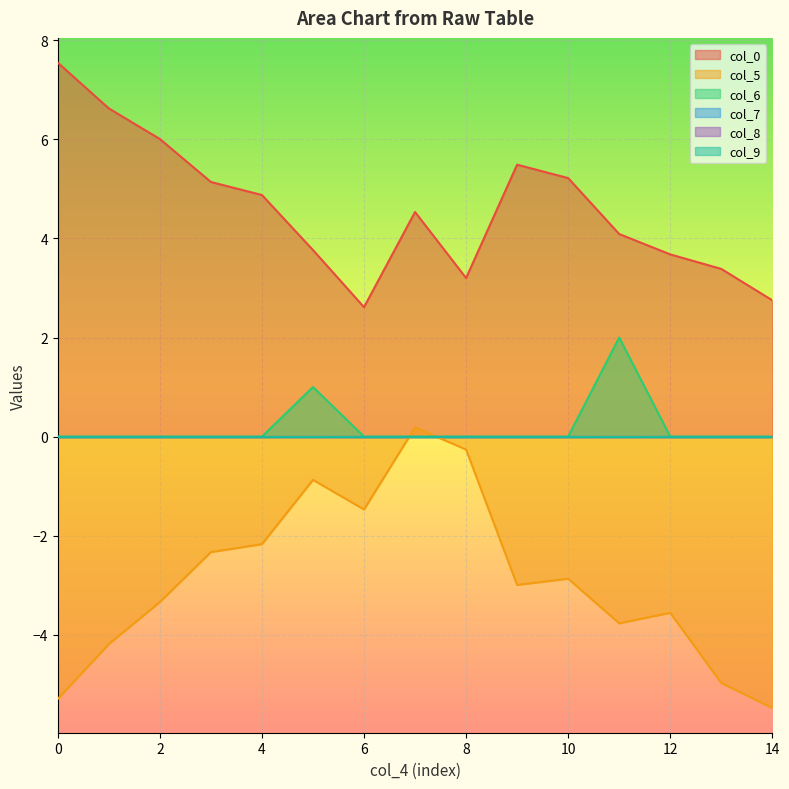

Reading right to left, transcribe all the data shown in this chart.

col_0: 2.8	3.4	3.7	4.1	5.2	5.5	3.2	4.5	2.6	3.8	4.9	5.1	6.0	6.6	7.5
col_5: -5.5	-5.0	-3.6	-3.8	-2.9	-3.0	-0.3	0.2	-1.5	-0.9	-2.2	-2.3	-3.3	-4.2	-5.3
col_6: 0.0	0.0	0.0	2.0	0.0	0.0	0.0	0.0	0.0	1.0	0.0	0.0	0.0	0.0	0.0